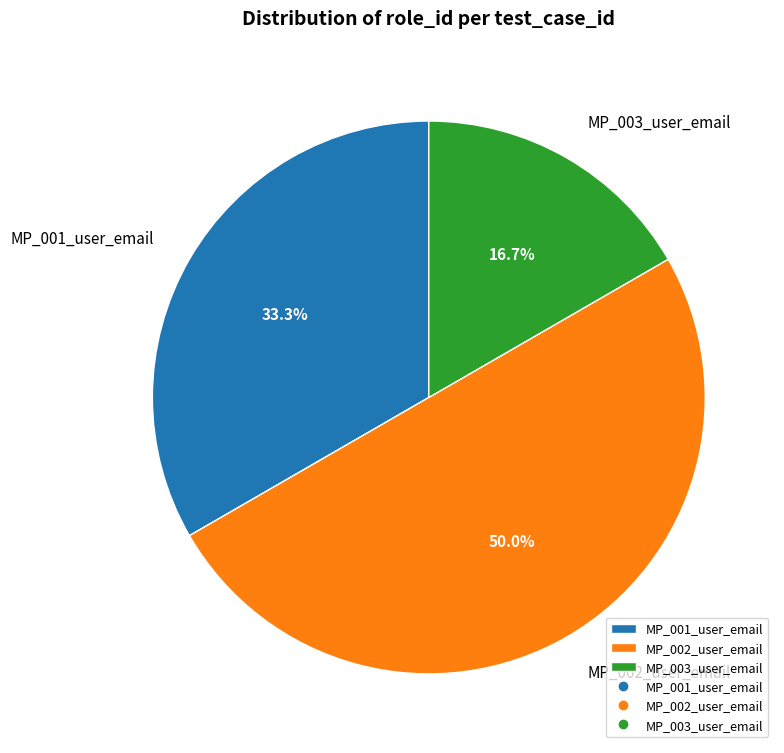

To the nearest percent, what is the combined percentage of MP_002_user_email and MP_003_user_email?

67%